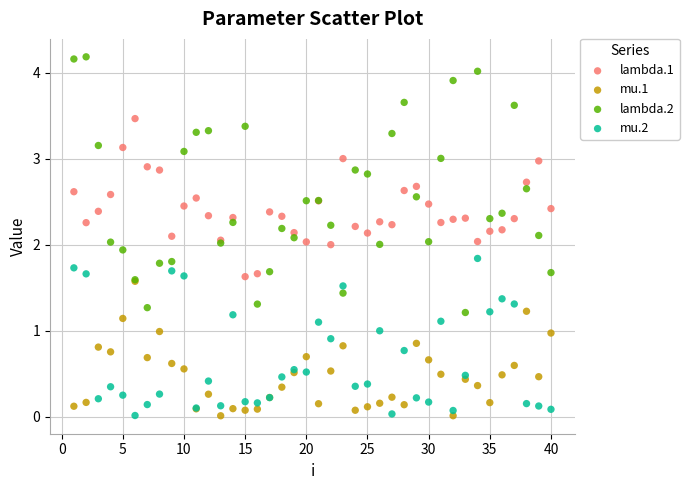

Which series reaches the maximum Y coordinate?

lambda.2